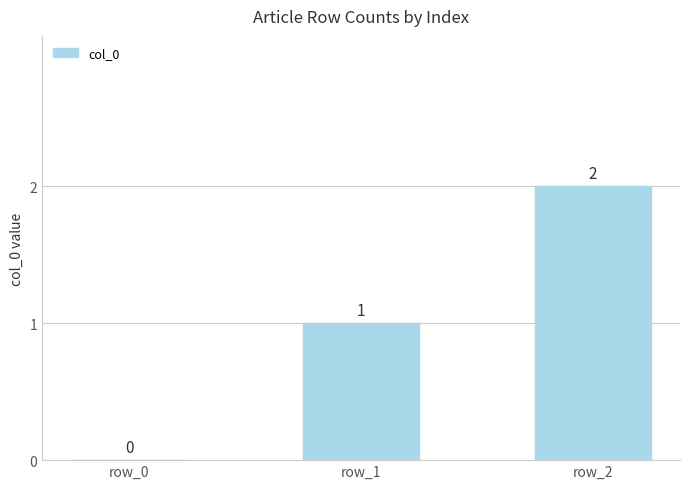

Between row_2 and row_0, which is larger?

row_2